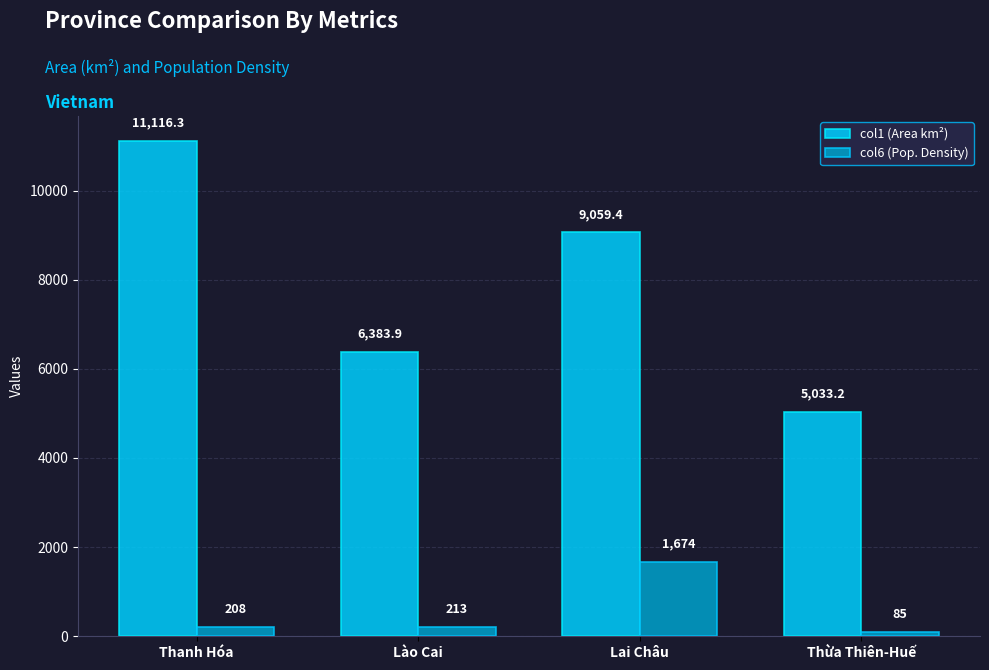

The col1 (Area km²) series shows 4789.9 at Thanh Hóa. True or false?

False